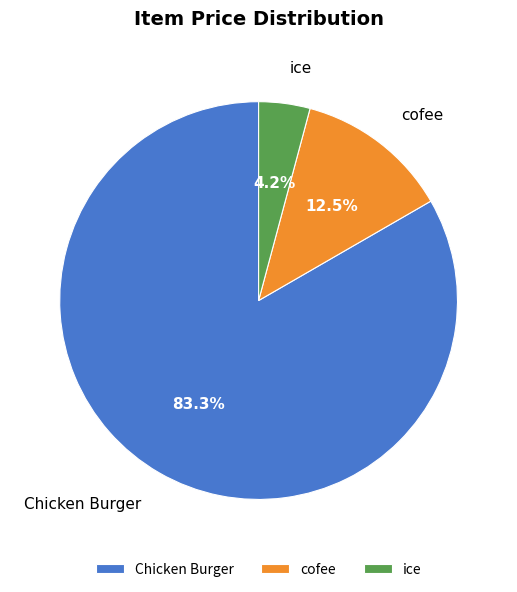

True or false: ice accounts for 11% of the total.

False